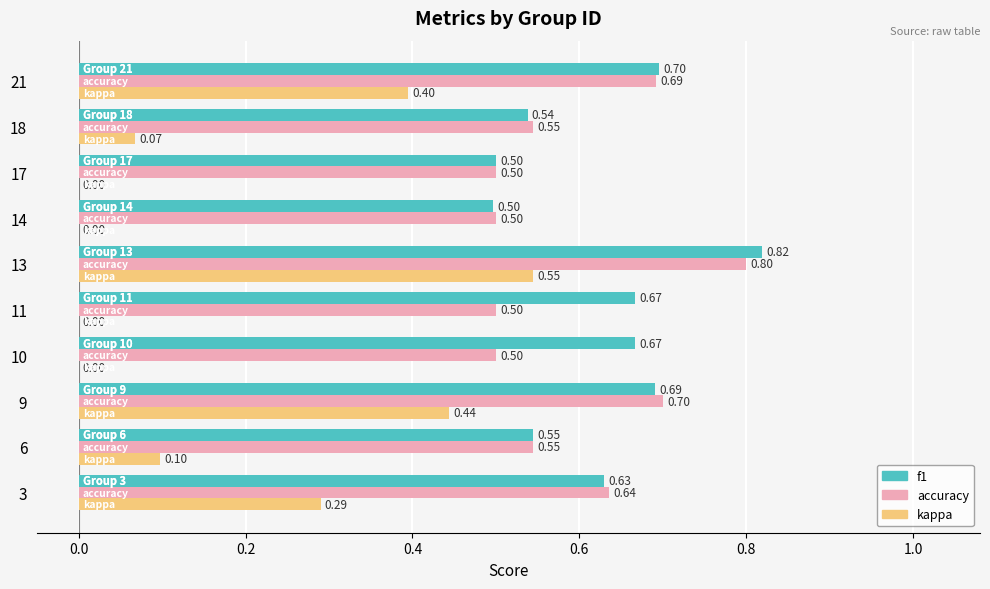

What is the sum of all accuracy values?

5.9